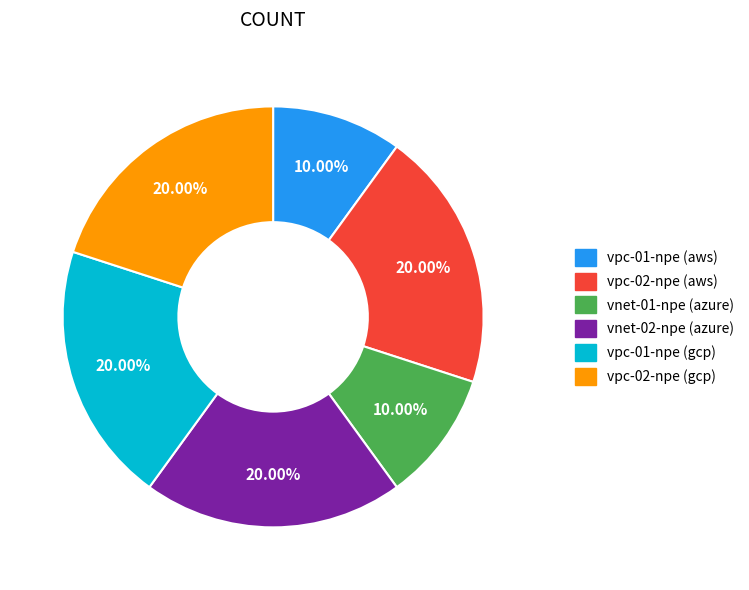

Does any single category account for the majority?

No